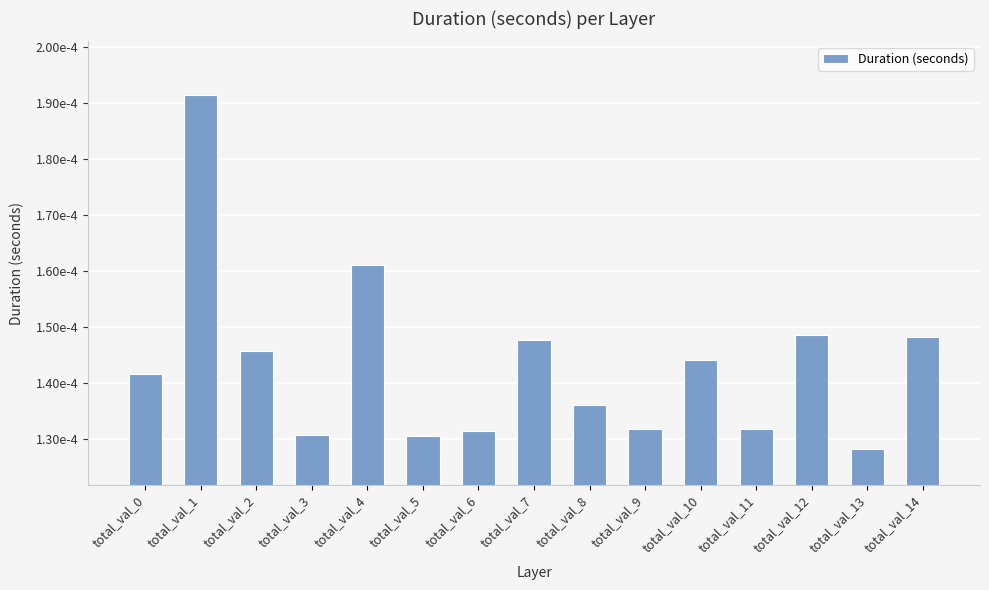

Rank the categories by value from highest to lowest.

total_val_1, total_val_4, total_val_12, total_val_14, total_val_7, total_val_2, total_val_10, total_val_0, total_val_8, total_val_9, total_val_11, total_val_6, total_val_3, total_val_5, total_val_13